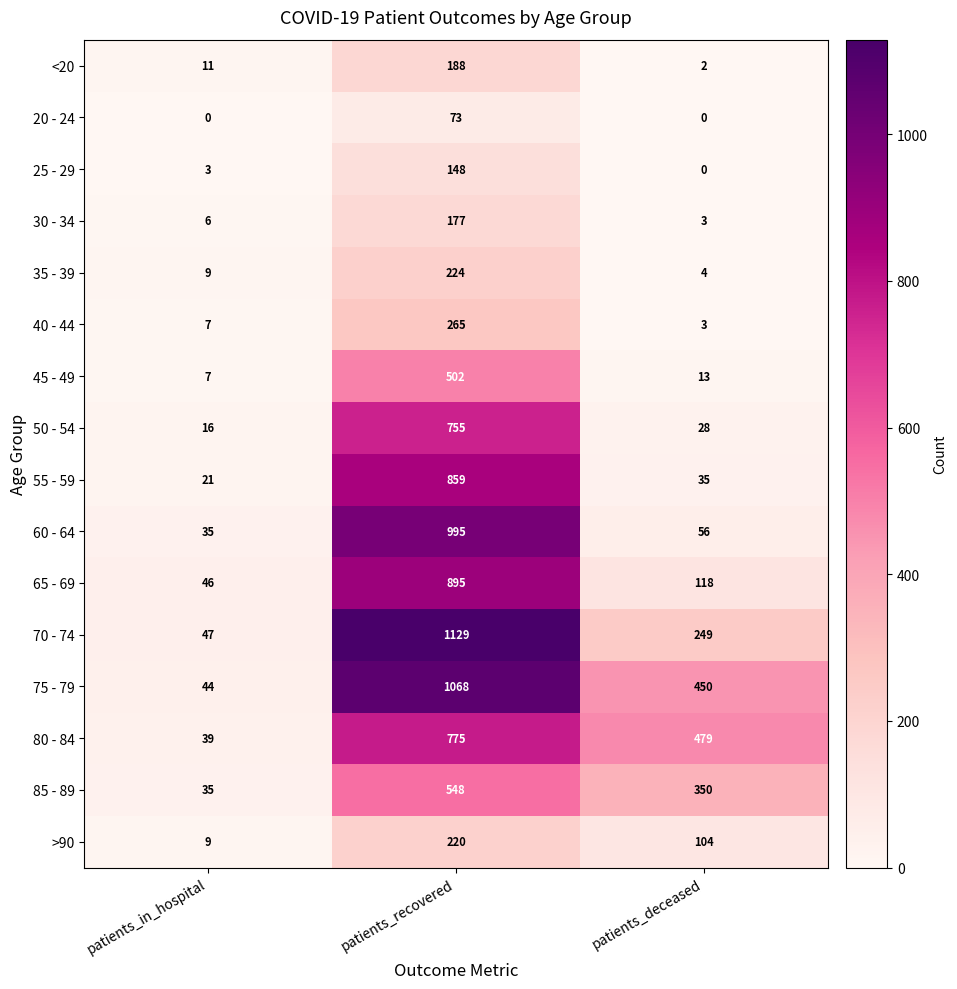

The value of 40 - 44 at patients_recovered is 74. True or false?

False